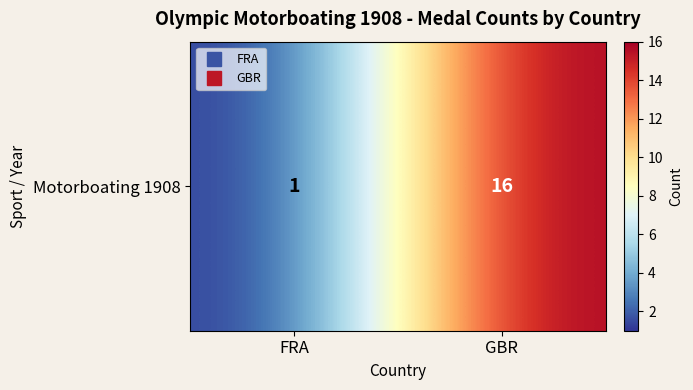

List the labels in order of value, smallest first.

FRA, GBR